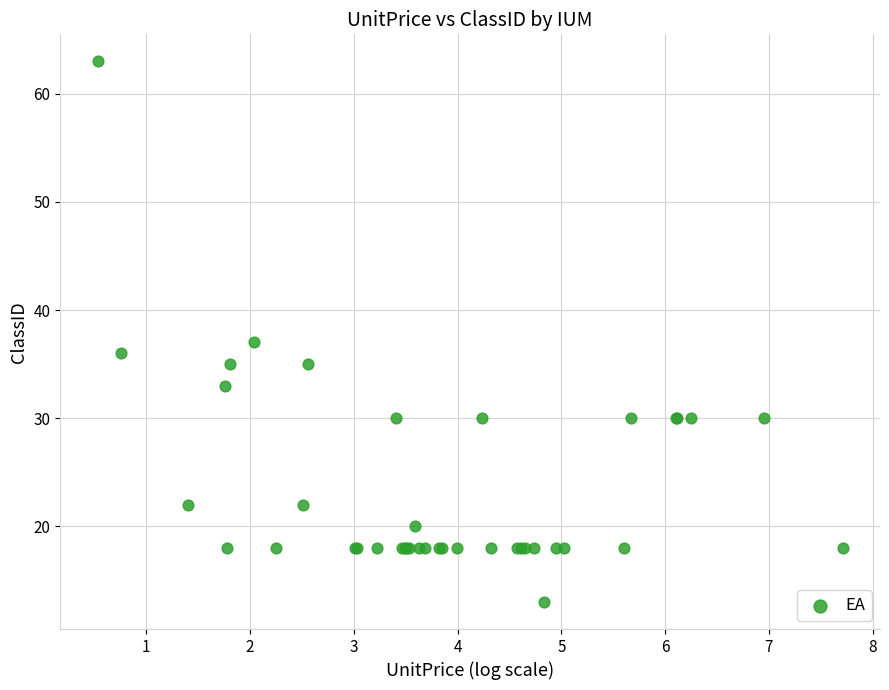

What Y value in the scatter plot is closest to 38?

37